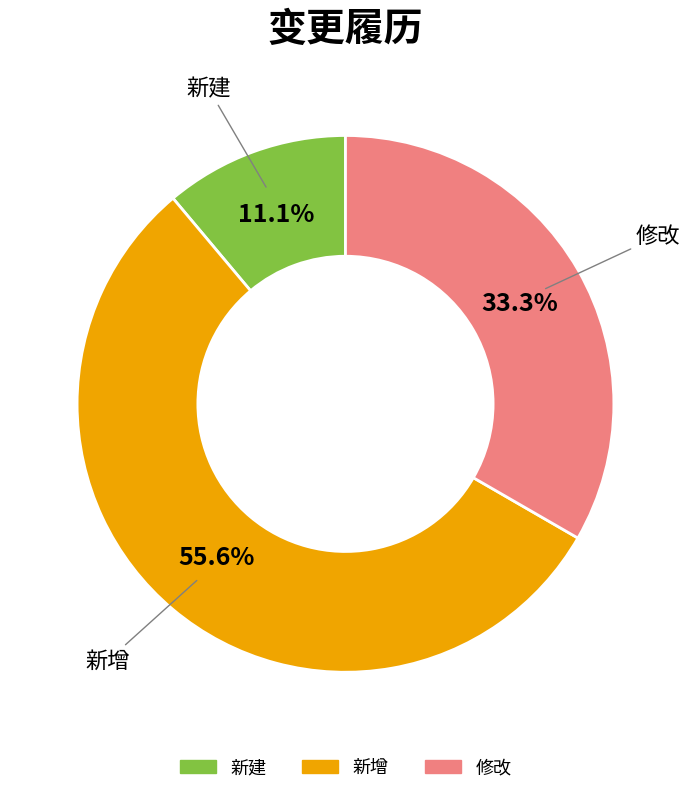

What portion of the pie excludes 修改?

66.7%